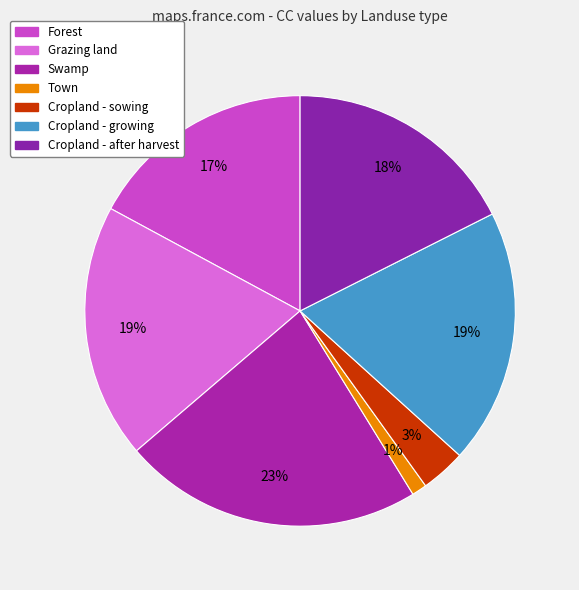

Does any single category account for the majority?

No